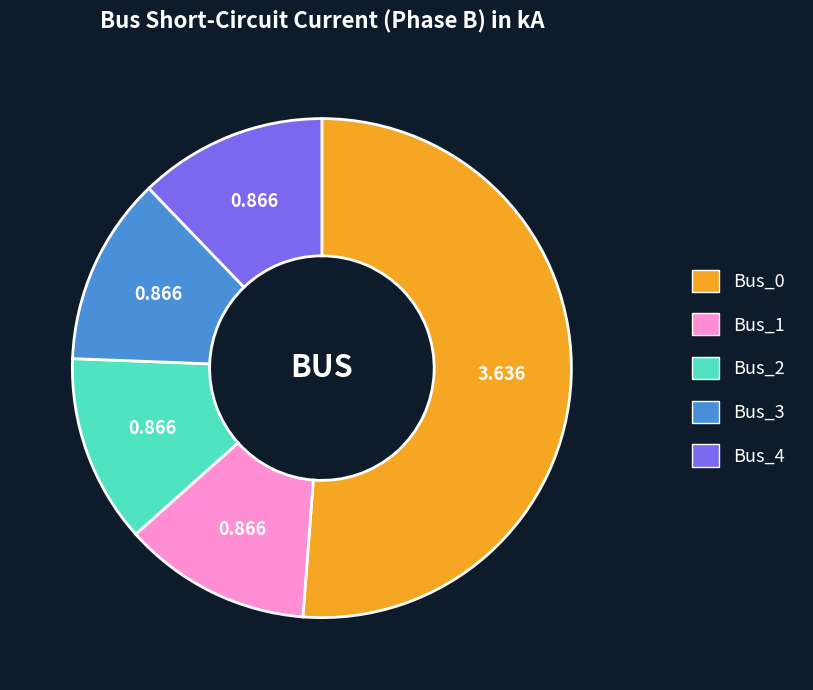

Do Bus_4 and Bus_2 together represent more than half of the pie?

No